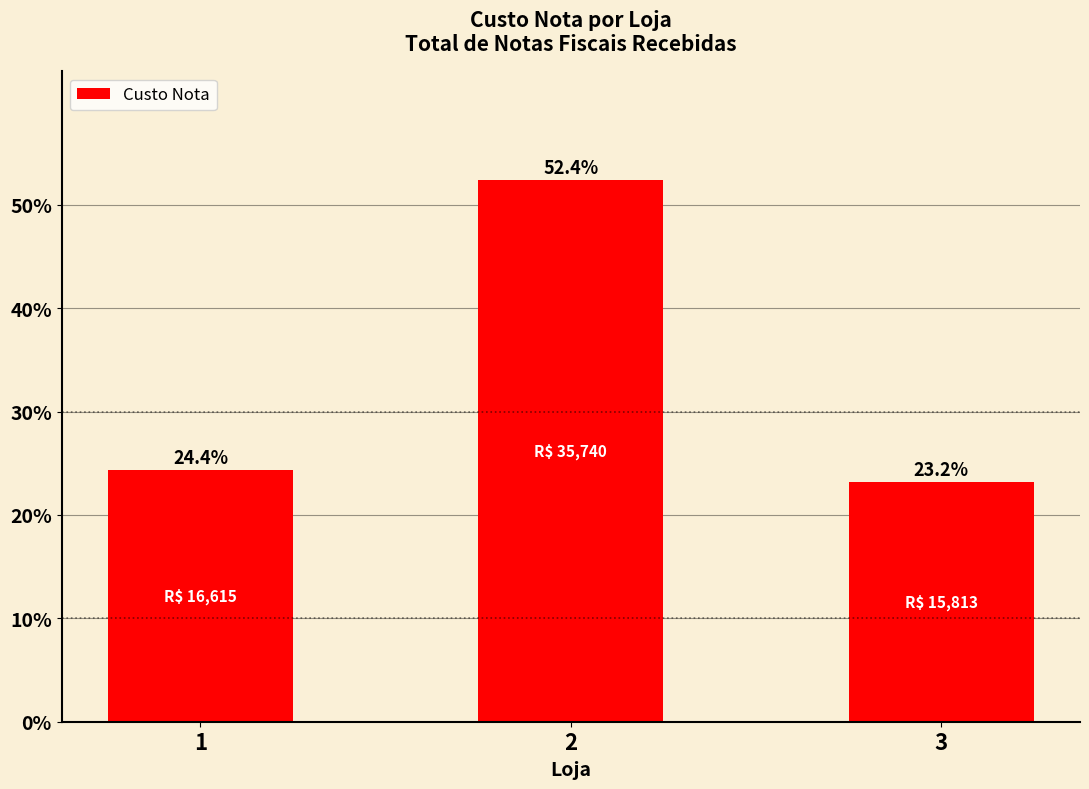

Are the bars horizontal?

No